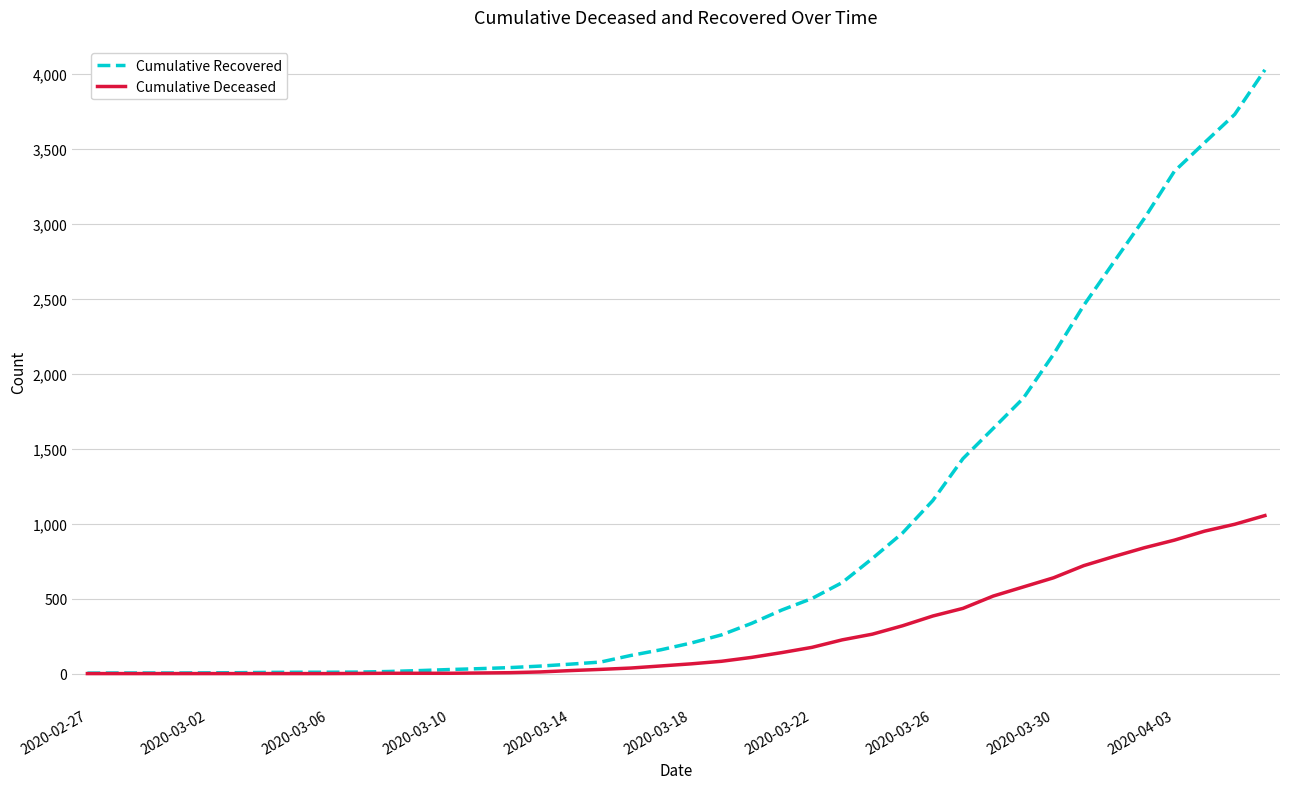

Which series has the largest range (max minus min)?

Cumulative Recovered